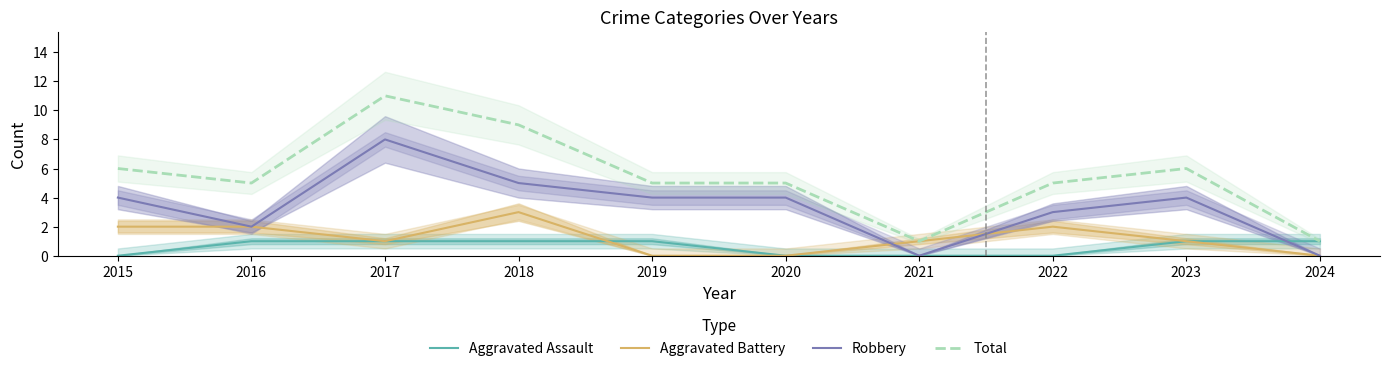

Where is Total nearest to the value 6?

2015